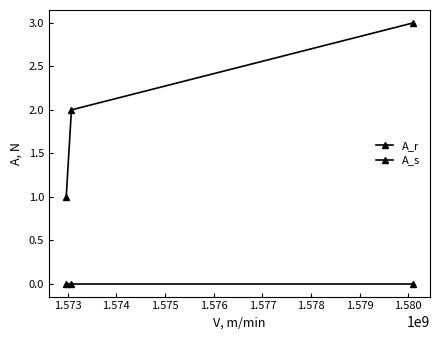

Reading right to left, list all the values displayed in this chart.

A_r: 3	2	1
A_s: 0	0	0